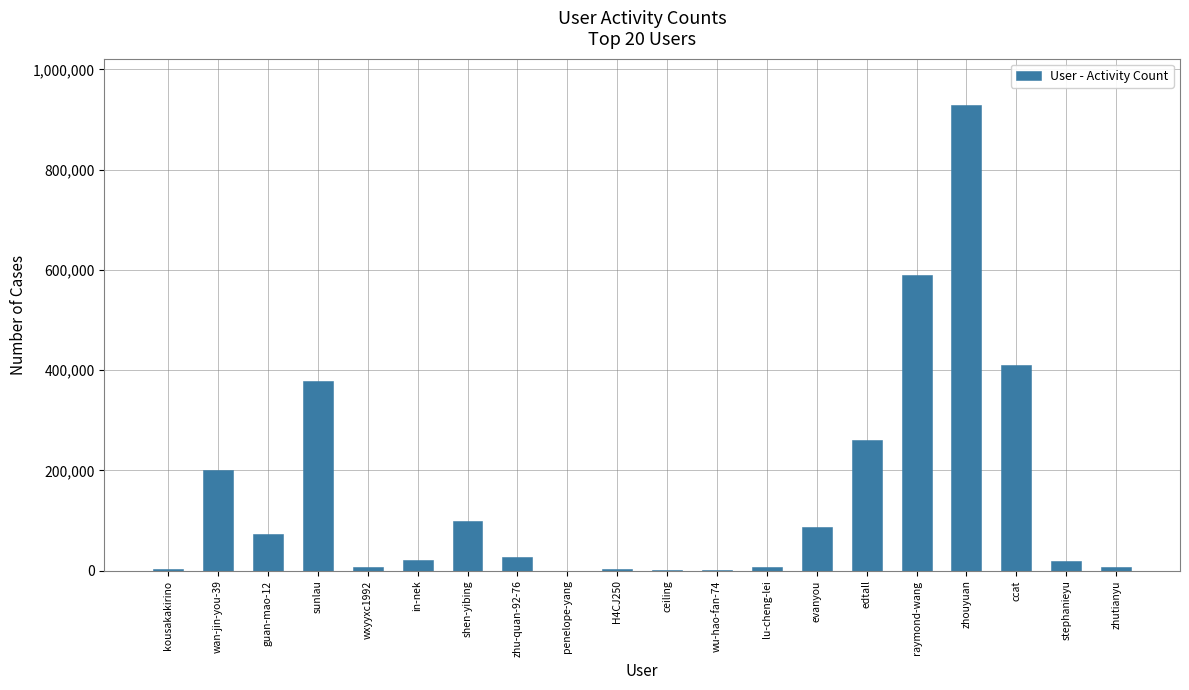

Which has a higher value, lu-cheng-lei or raymond-wang?

raymond-wang